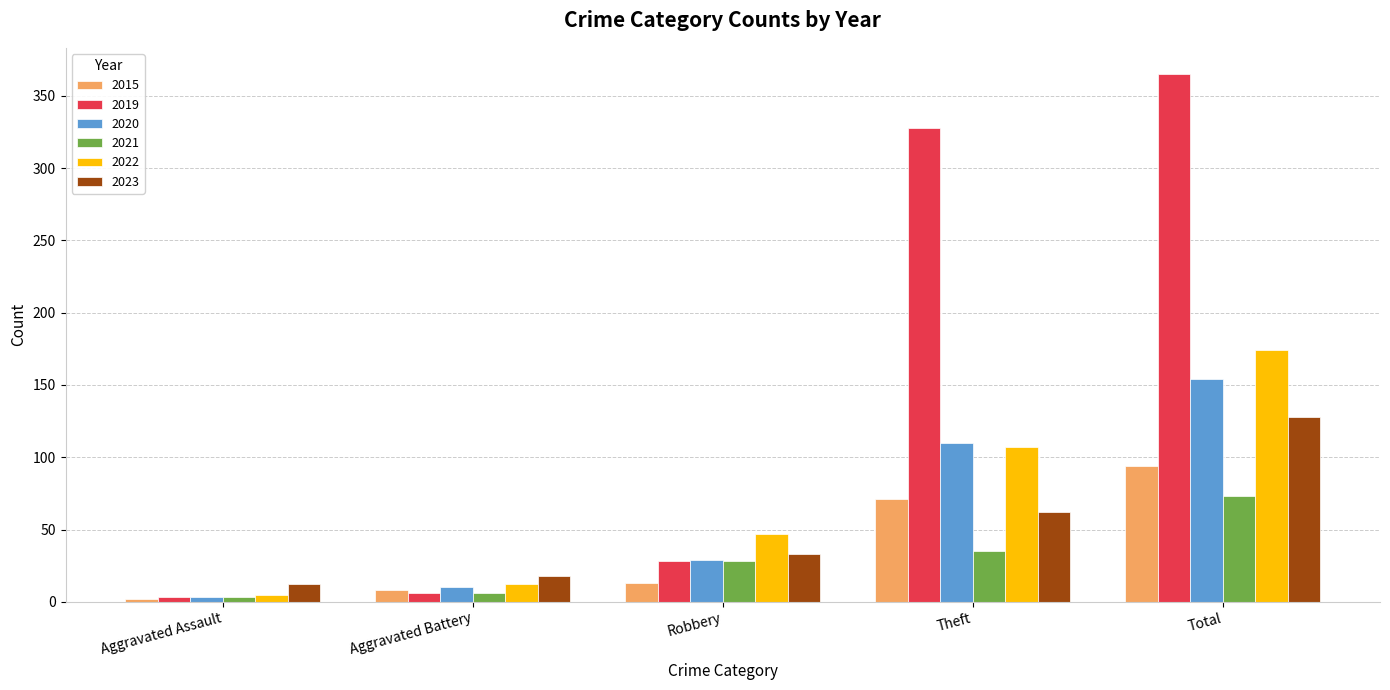

What is the minimum value for 2022?

5